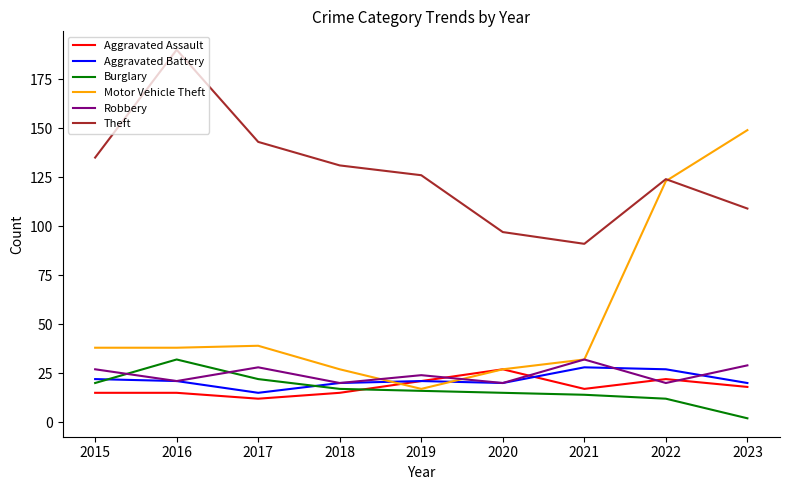

The value of Aggravated Battery at 2015 is 38. True or false?

False